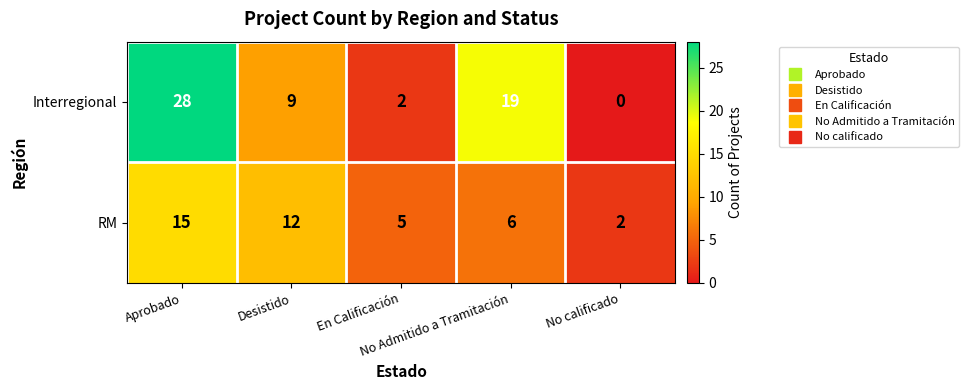

Which series has the widest spread of values?

Interregional